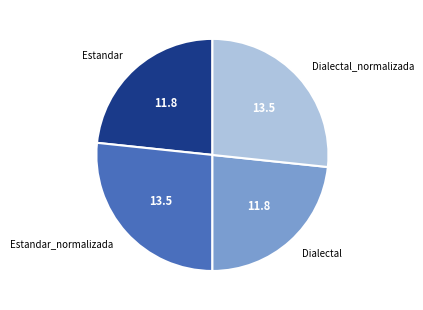

Count the number of slices in the pie.

4